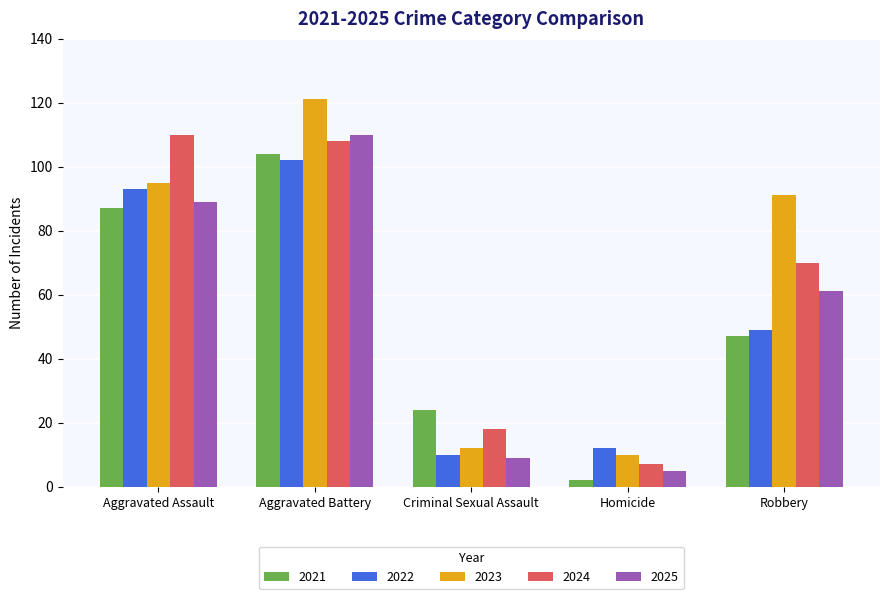

Which series changed the most between Aggravated Assault and Aggravated Battery?

2023